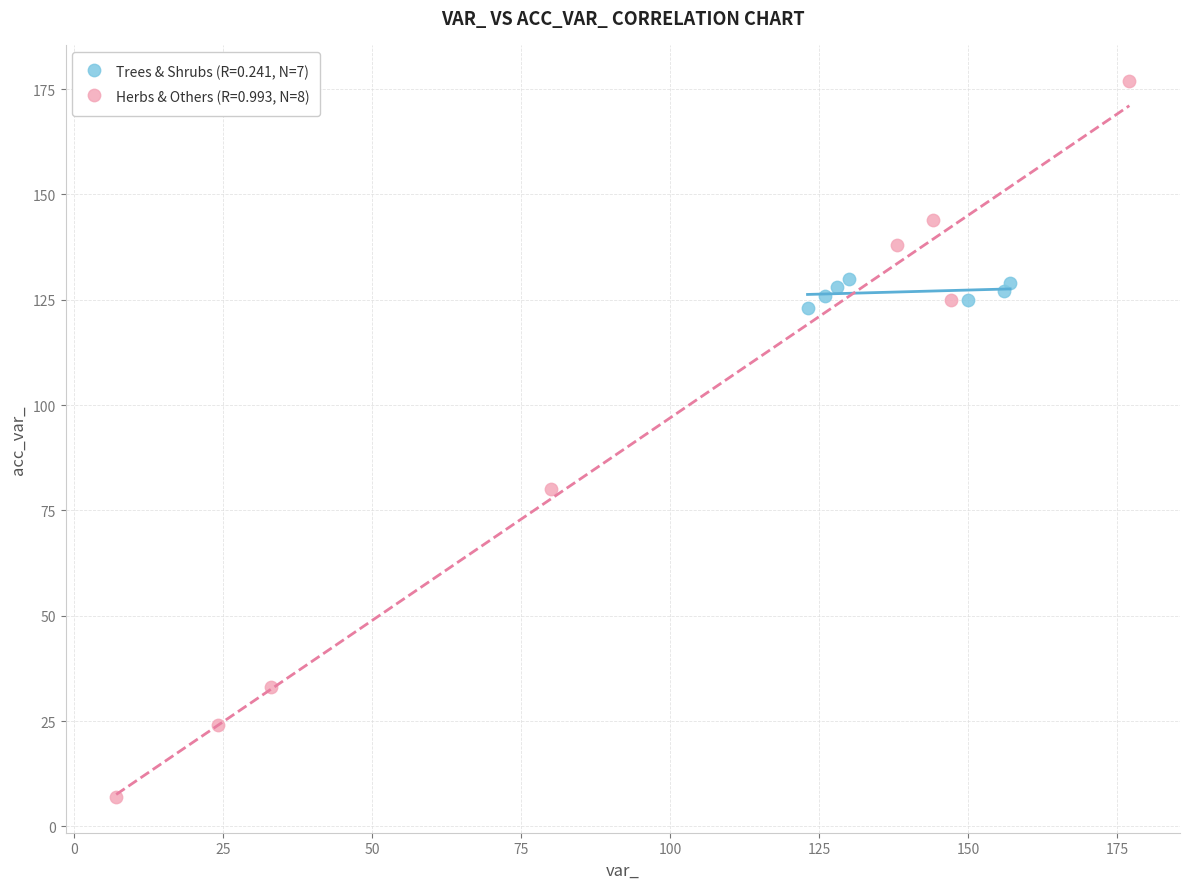

Which series reaches the maximum Y coordinate?

Herbs & Others (R=0.993, N=8)